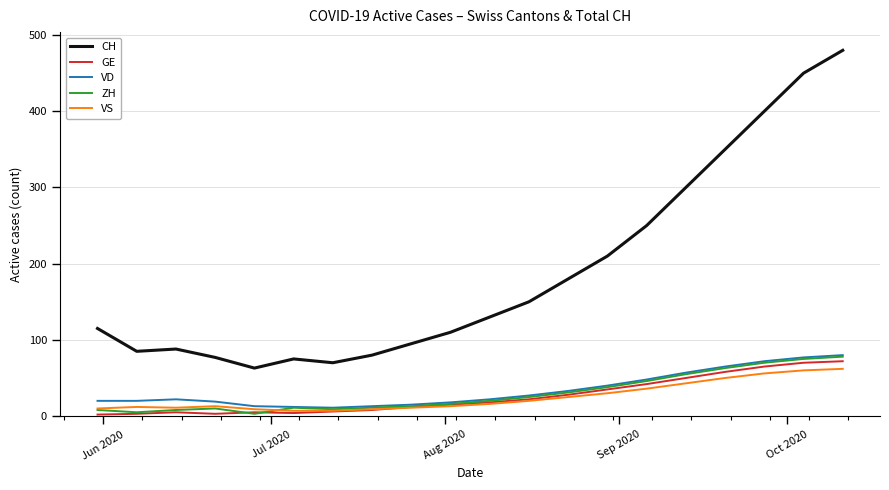

What is the maximum value shown in the chart?

480